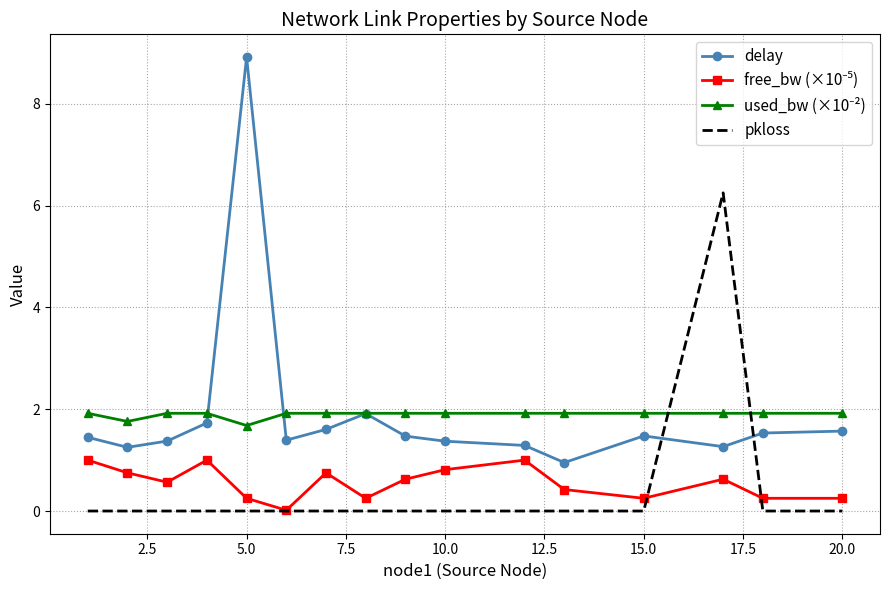

Which series has the widest spread of values?

delay